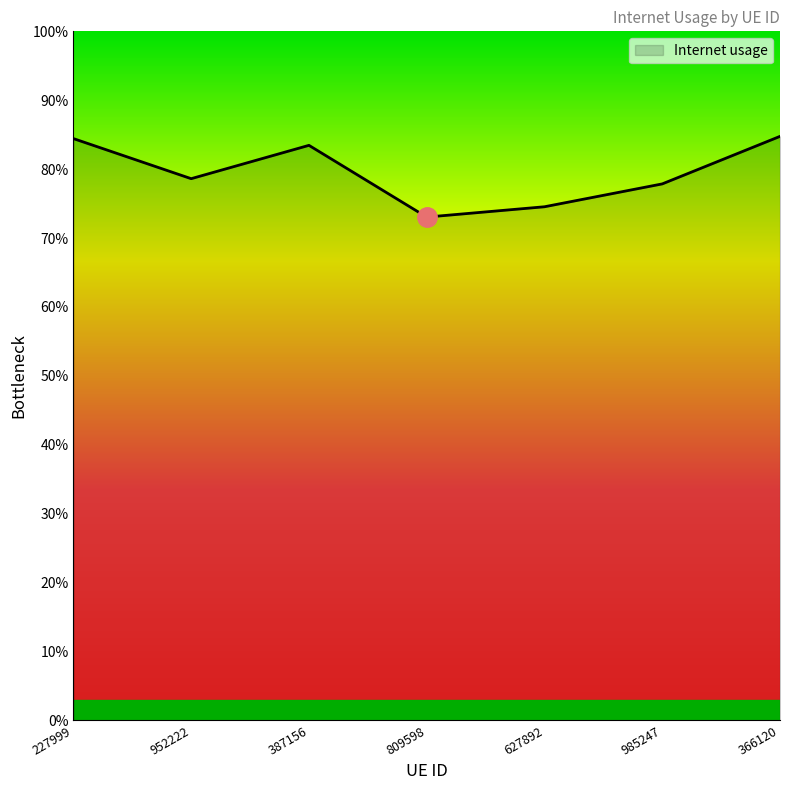

What is the minimum value shown in the chart?

0.7